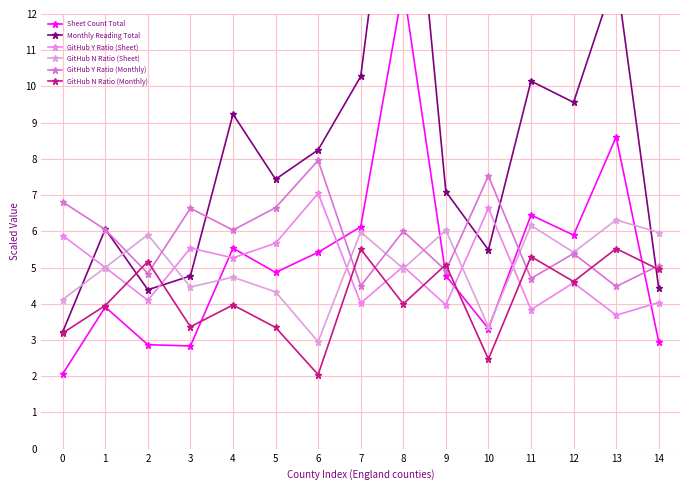

Reading right to left, list all the values displayed in this chart.

Sheet Count Total: 3.0	8.6	5.9	6.5	3.3	4.8	12.8	6.1	5.4	4.9	5.5	2.8	2.9	3.9	2.1
Monthly Reading Total: 4.4	13.1	9.6	10.1	5.5	7.1	19.4	10.3	8.2	7.4	9.2	4.8	4.4	6.1	3.2
GitHub Y Ratio (Sheet): 4.0	3.7	4.6	3.8	6.6	4.0	5.0	4.0	7.0	5.7	5.3	5.5	4.1	5.0	5.9
GitHub N Ratio (Sheet): 6.0	6.3	5.4	6.2	3.4	6.0	5.0	6.0	3.0	4.3	4.7	4.5	5.9	5.0	4.1
GitHub Y Ratio (Monthly): 5.1	4.5	5.4	4.7	7.5	4.9	6.0	4.5	8.0	6.7	6.0	6.6	4.8	6.0	6.8
GitHub N Ratio (Monthly): 4.9	5.5	4.6	5.3	2.5	5.1	4.0	5.5	2.0	3.3	4.0	3.4	5.2	4.0	3.2